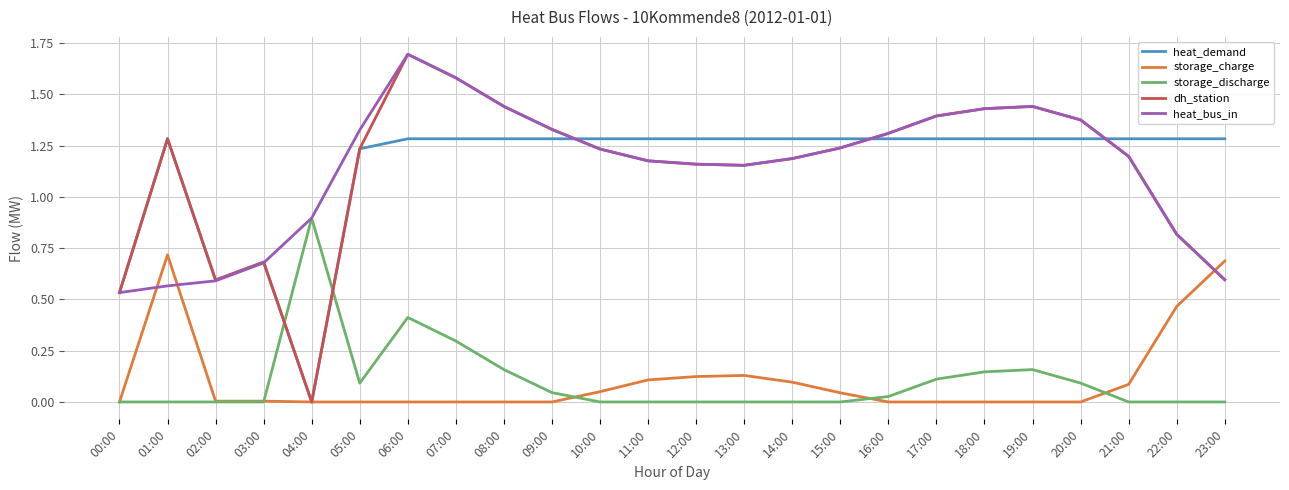

Which label corresponds to the largest value in the chart?

06:00